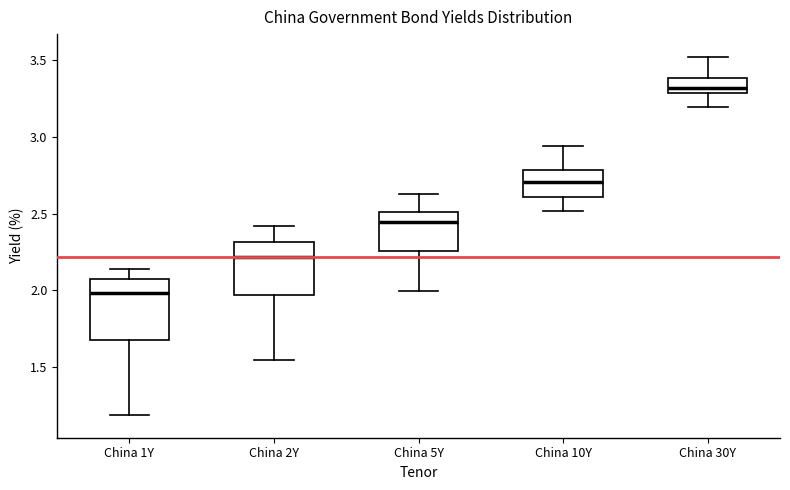

Where does the median line of the box for China 1Y sit on the y-axis? The values are not printed on the chart, so give them approximately, as read against the axis.

2.00